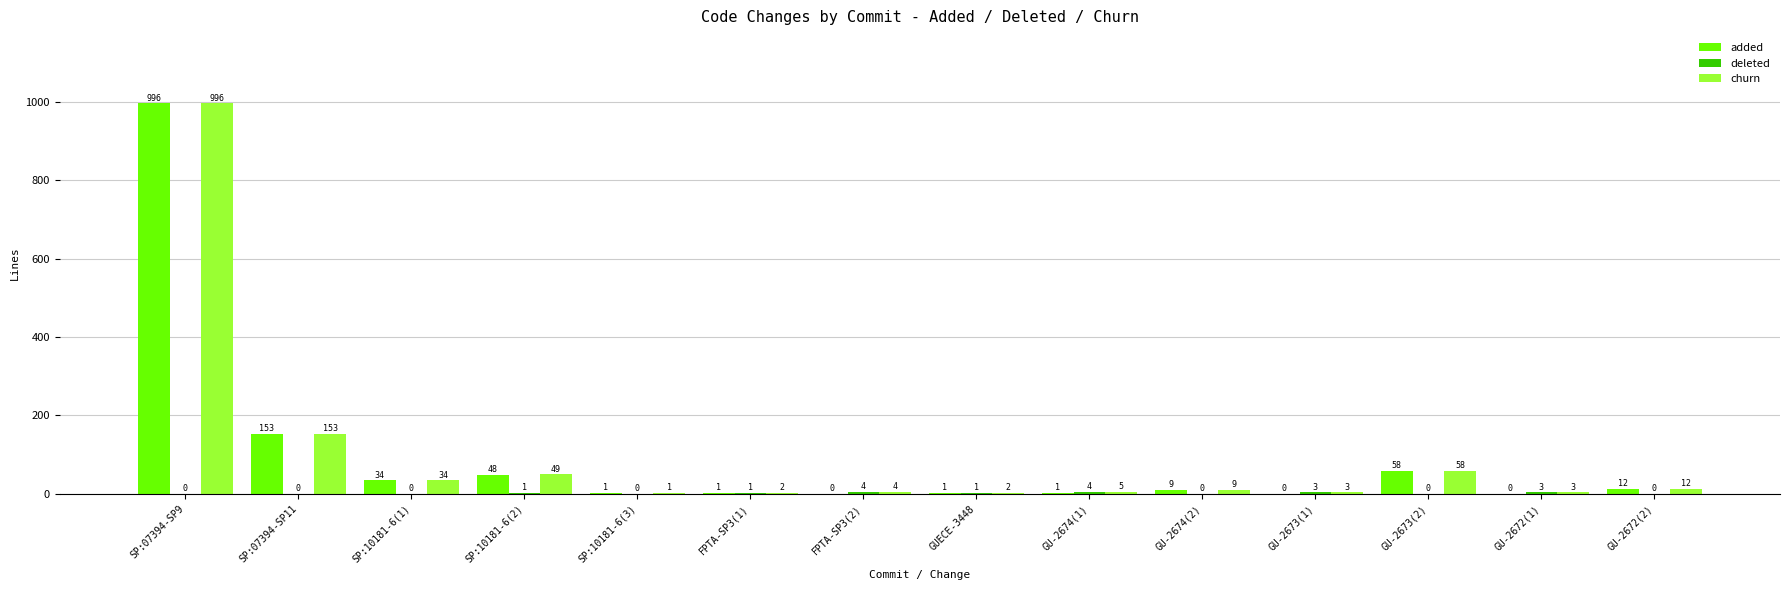

What is the total value across all series at GU-2674(2)?

18